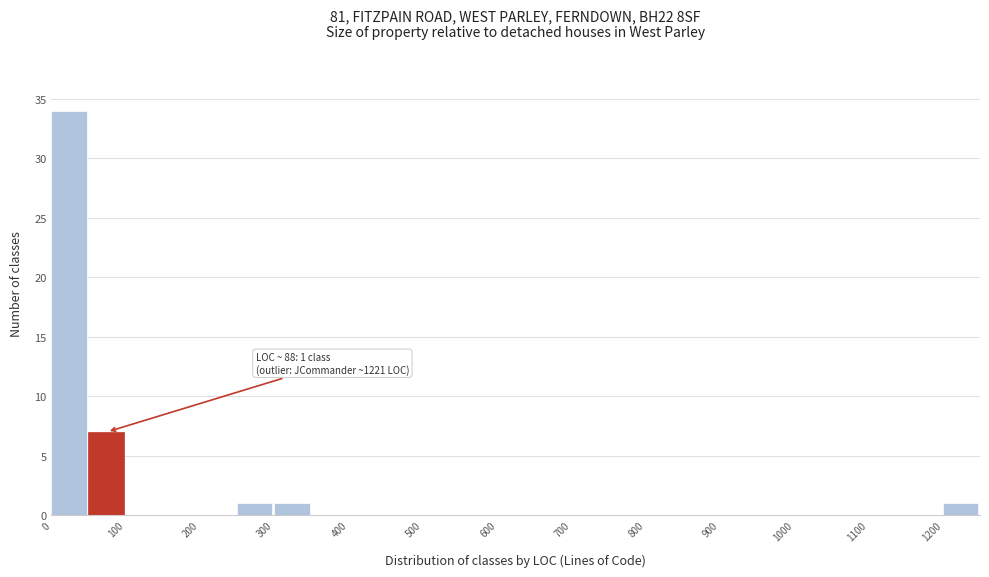

Over which range of the x-axis is the bar tallest?

0 to 50